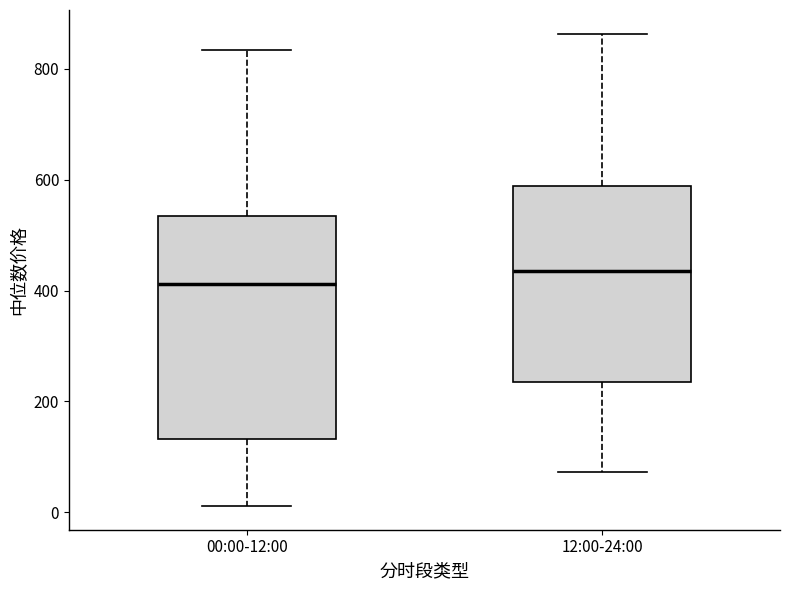

Reading left to right, read every box against the y-axis: the position of its median line, the range the box covers, and the ends of its whiskers. The values are not printed on the chart, so give them approximately, as read against the axis.

00:00-12:00: median 420, box 140 to 540, whiskers 20 to 840
12:00-24:00: median 440, box 240 to 580, whiskers 80 to 860